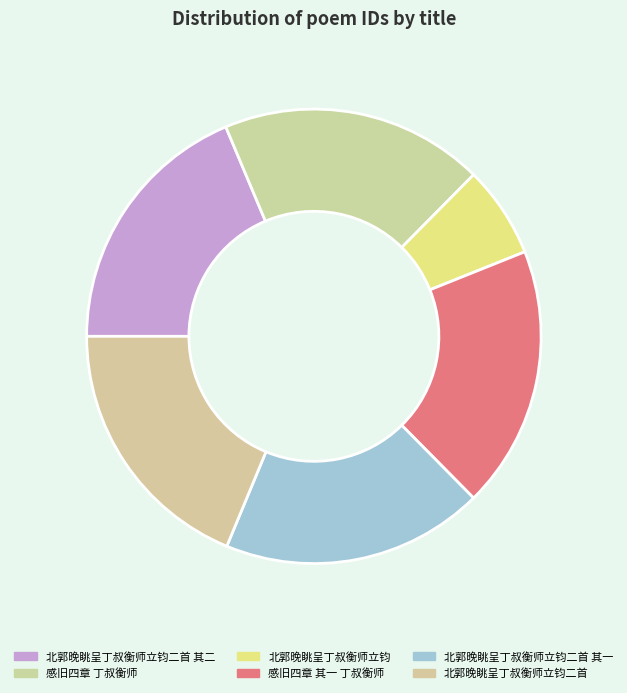

Is there a majority slice in this chart?

No